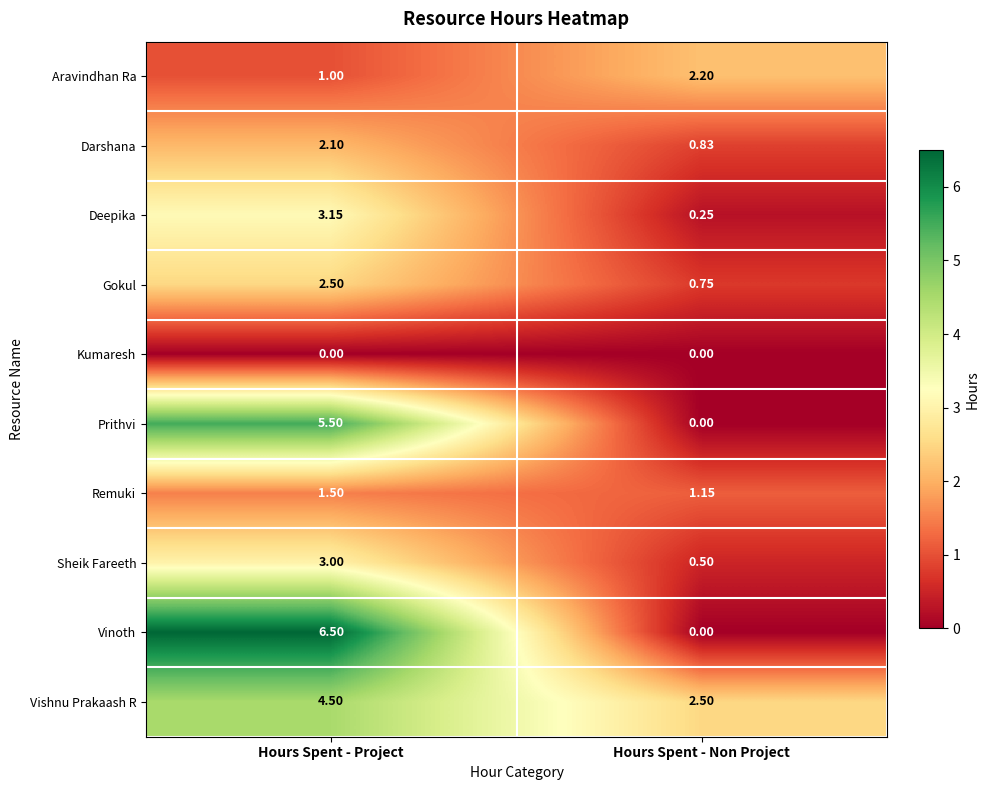

At which label does Sheik Fareeth reach its peak?

Hours Spent - Project